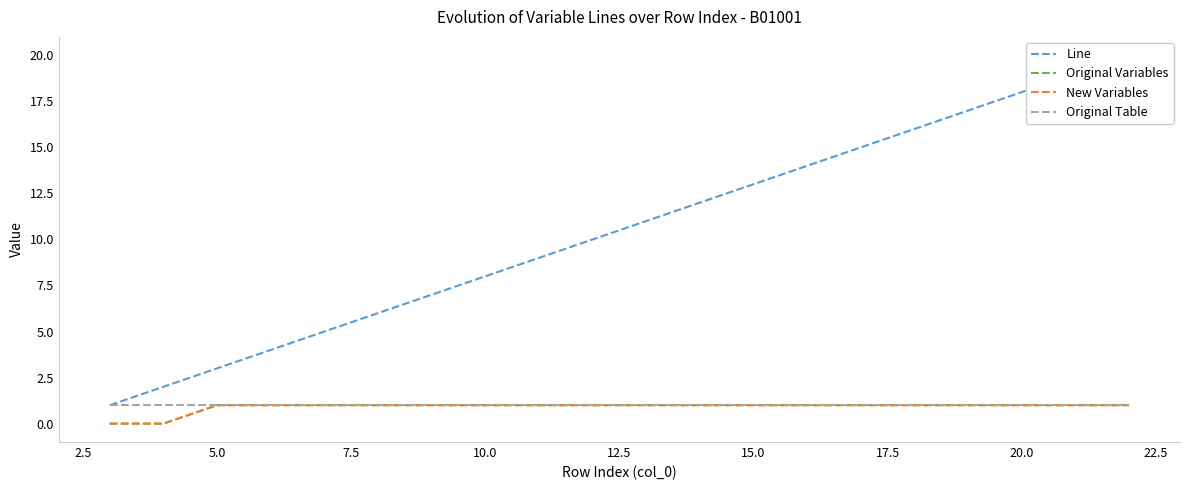

Is this an area chart (filled region under the line)?

No